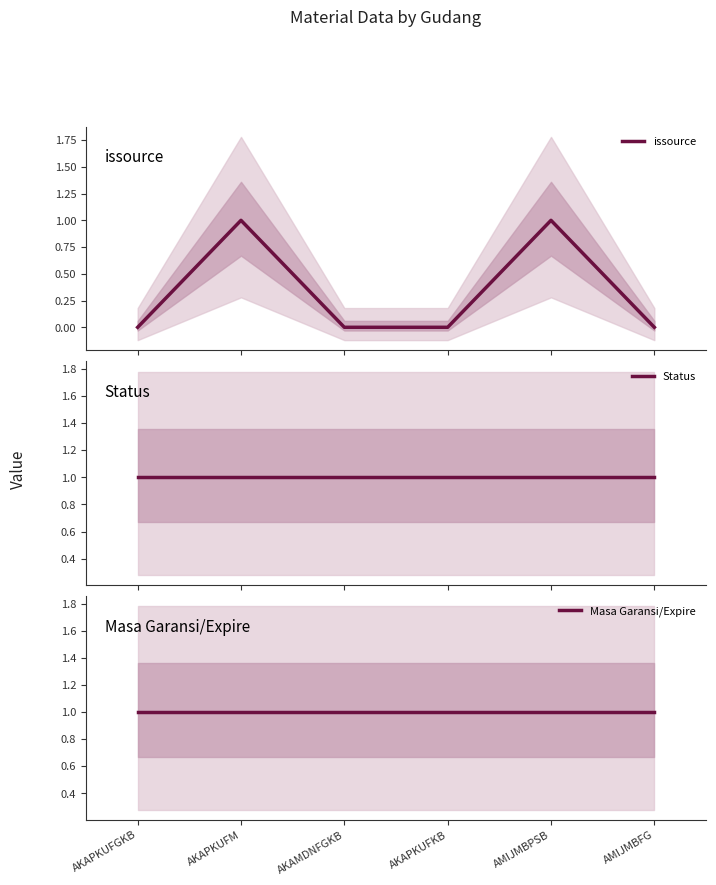

Does the chart display data point markers on the line(s)?

No